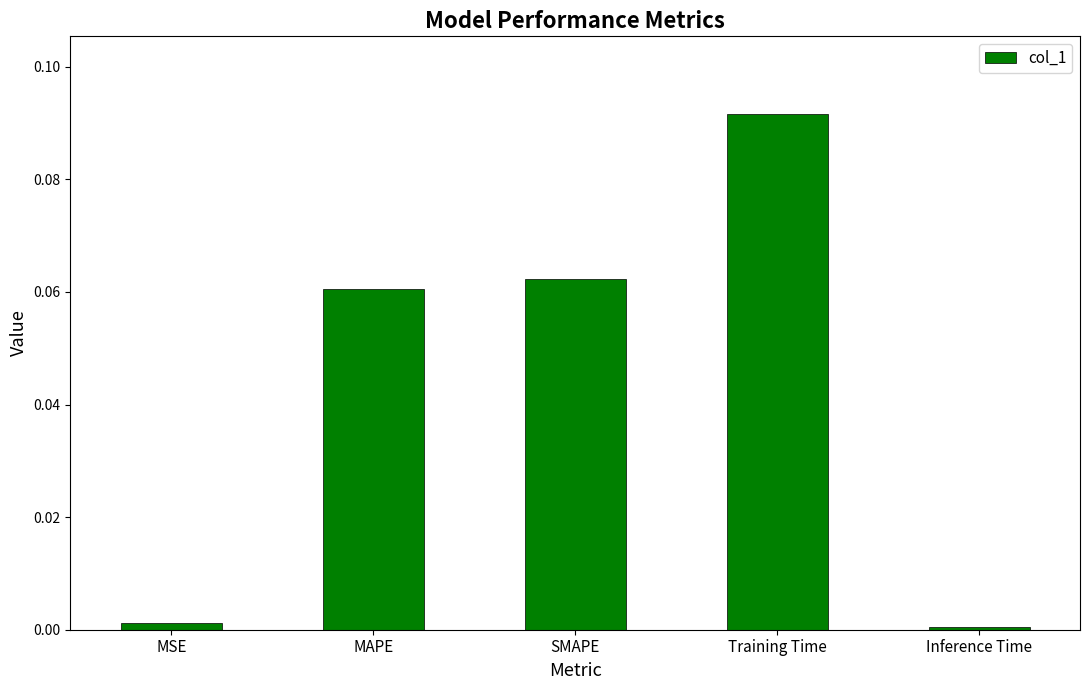

The value at MSE is 0.0. True or false?

True